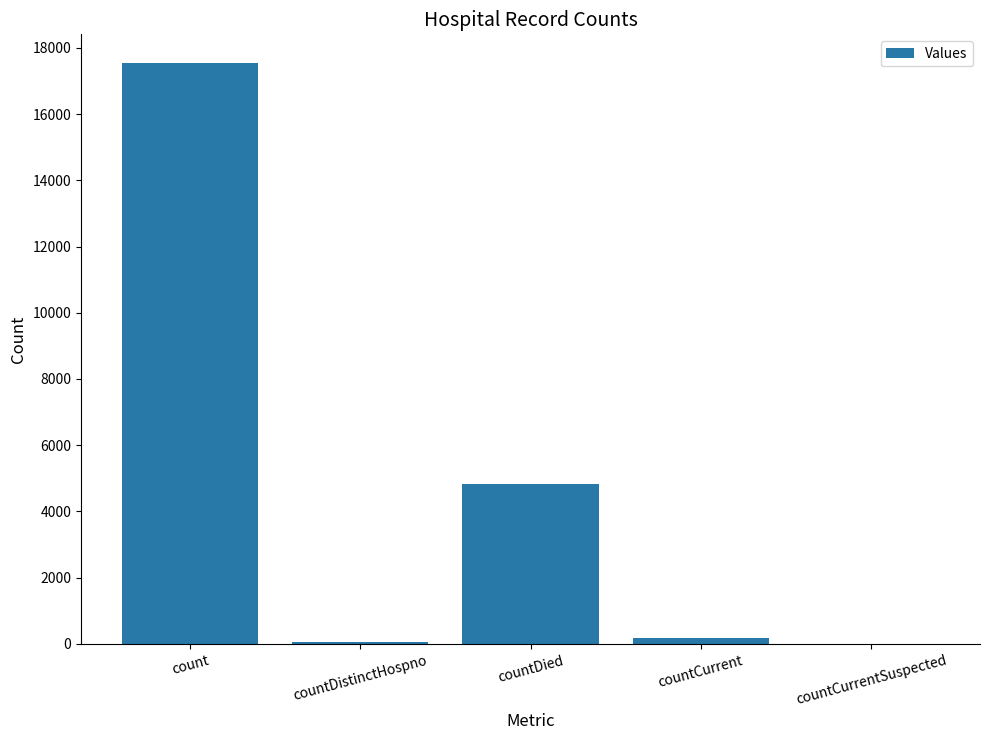

What is the maximum value shown in the chart?

17529